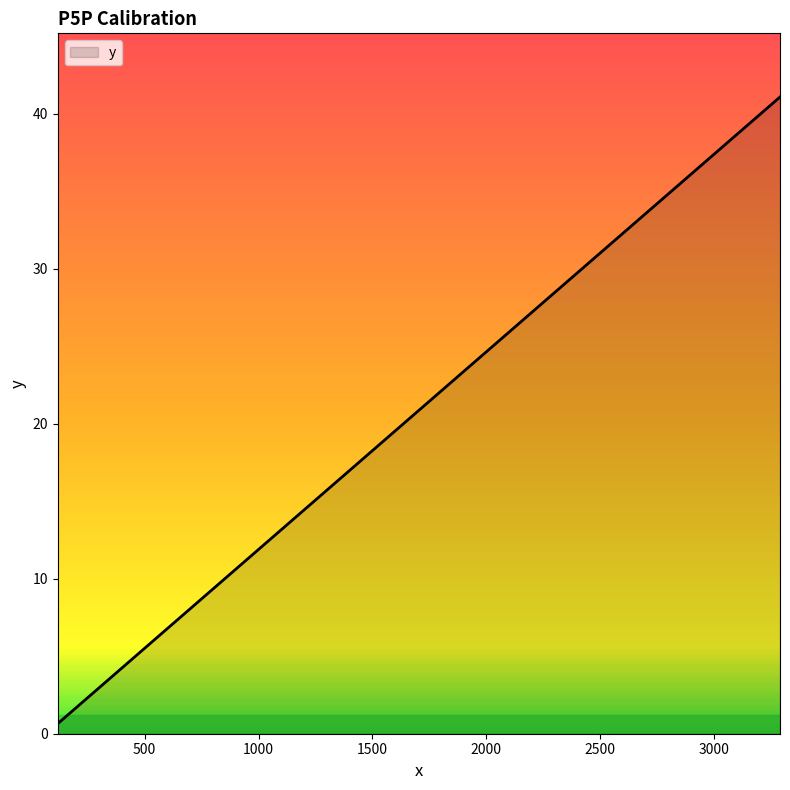

What is the greatest value displayed?

41.1